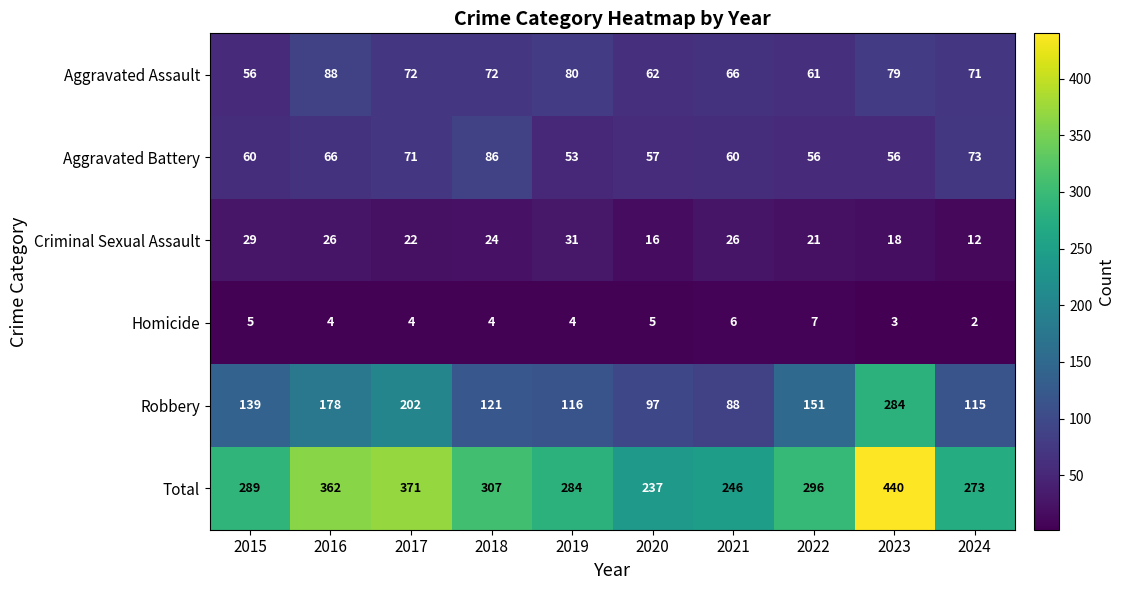

Where is Total nearest to the value 338?

2016